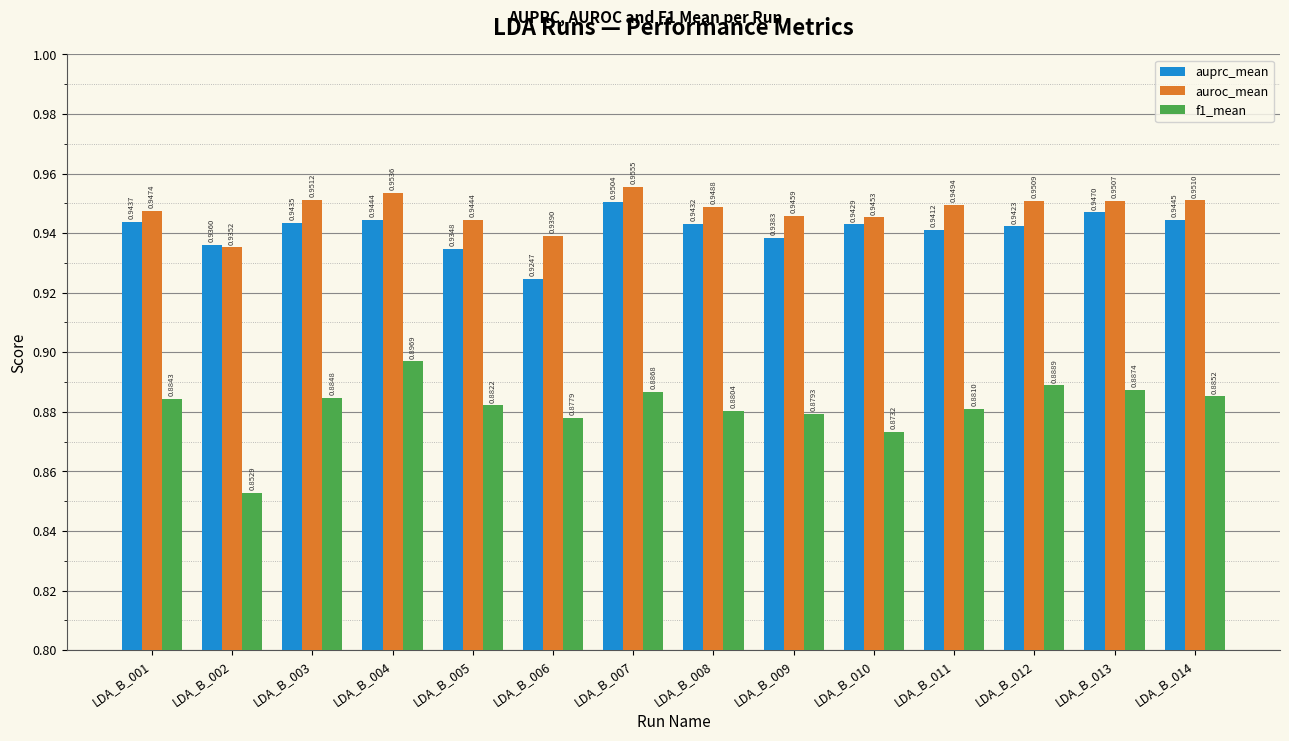

List the series in order of their peak value, lowest first.

f1_mean, auprc_mean, auroc_mean